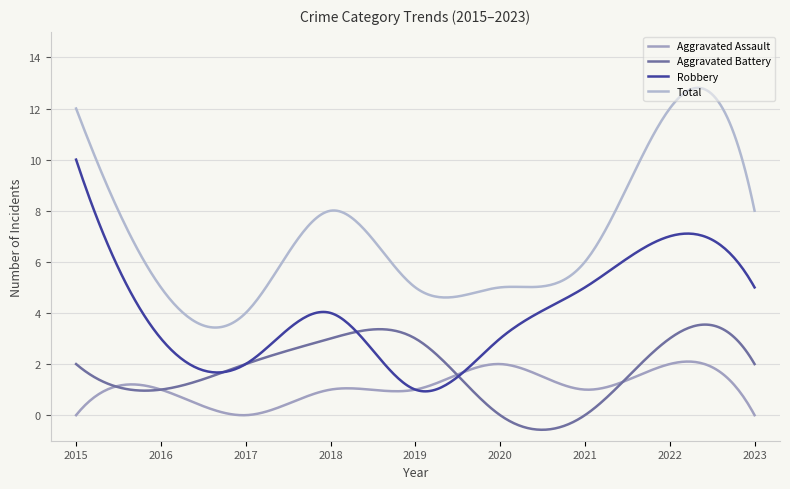

Where is the first local minimum for Aggravated Assault?

2017